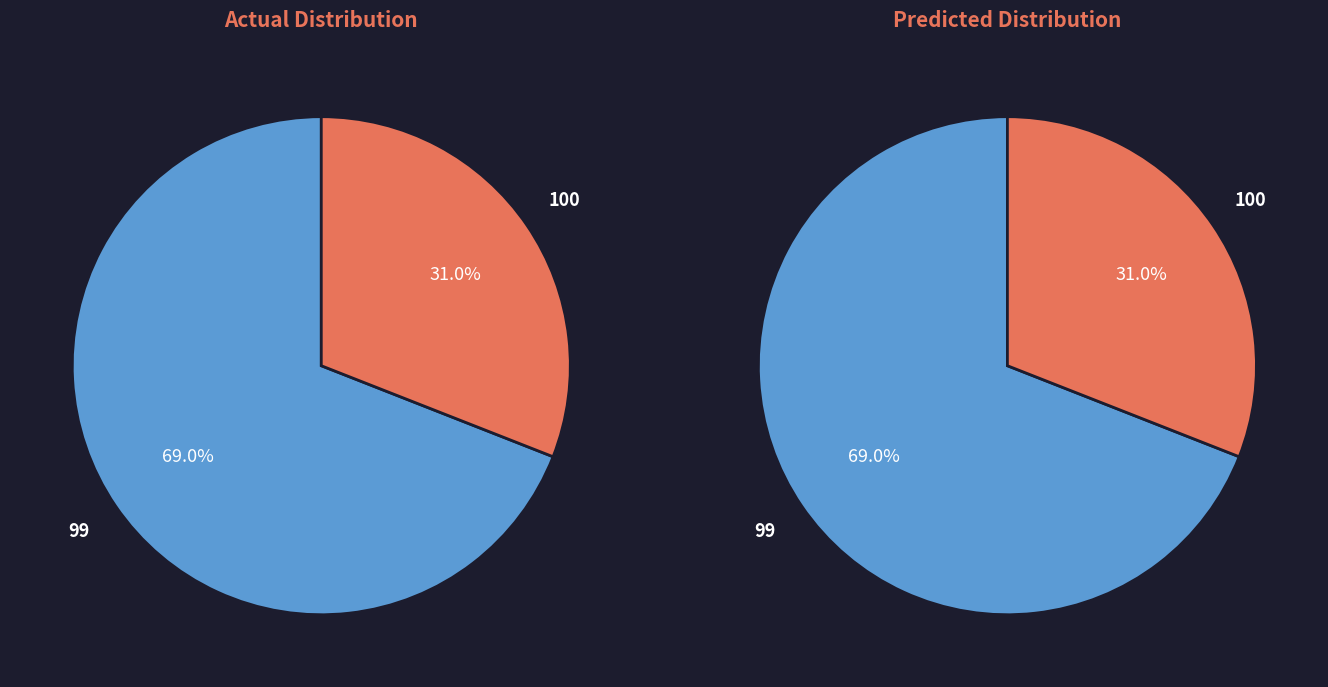

Which slice is the smallest?

100